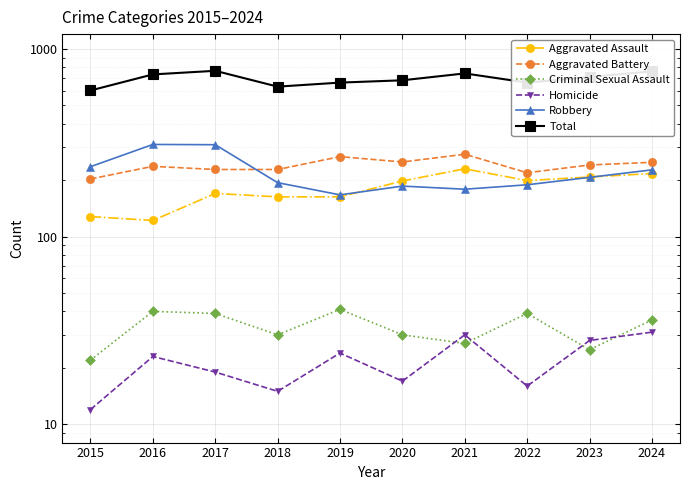

True or false: Criminal Sexual Assault and Total intersect in this chart.

False